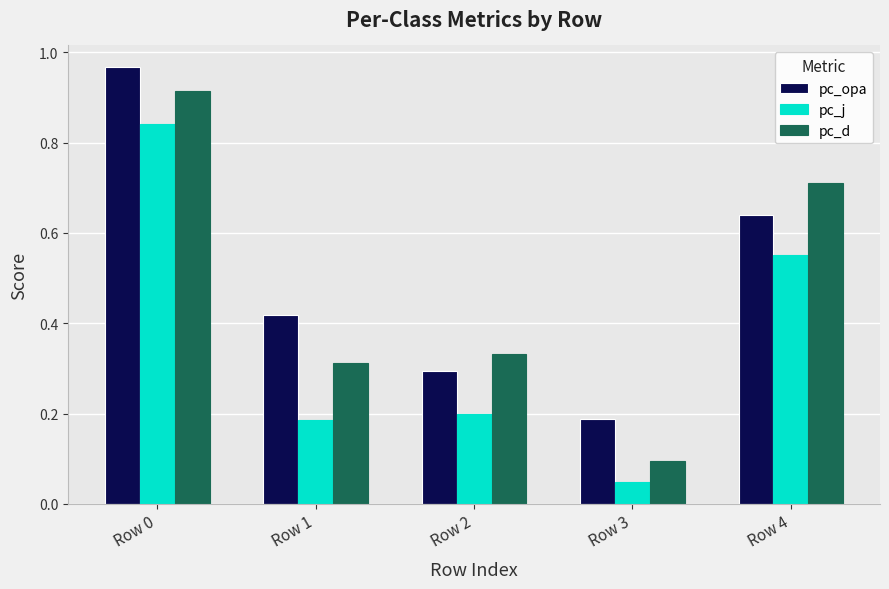

What is the value of the pc_d bar at the 4th from the left?

0.1